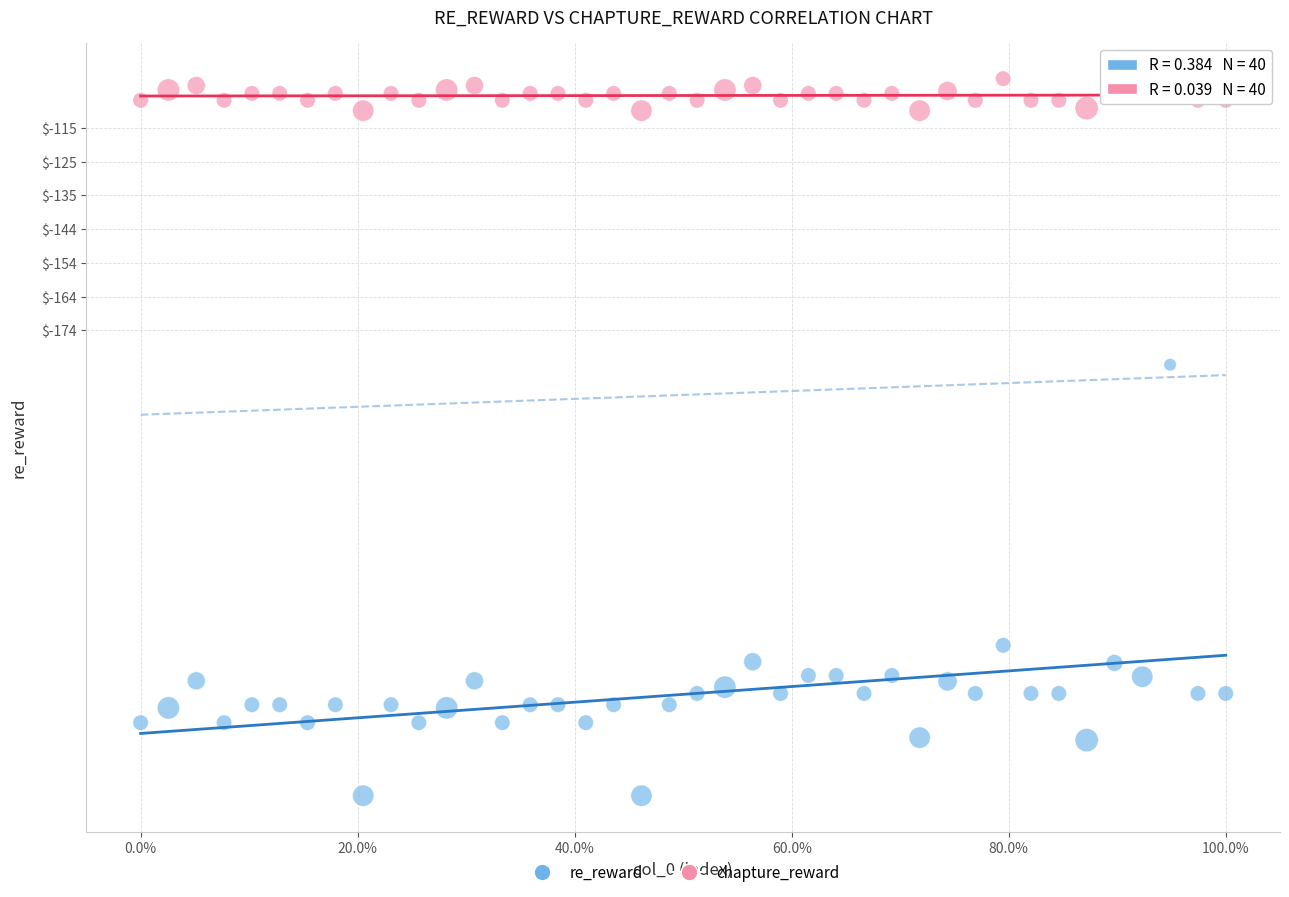

Which series has the widest spread of Y values?

re_reward